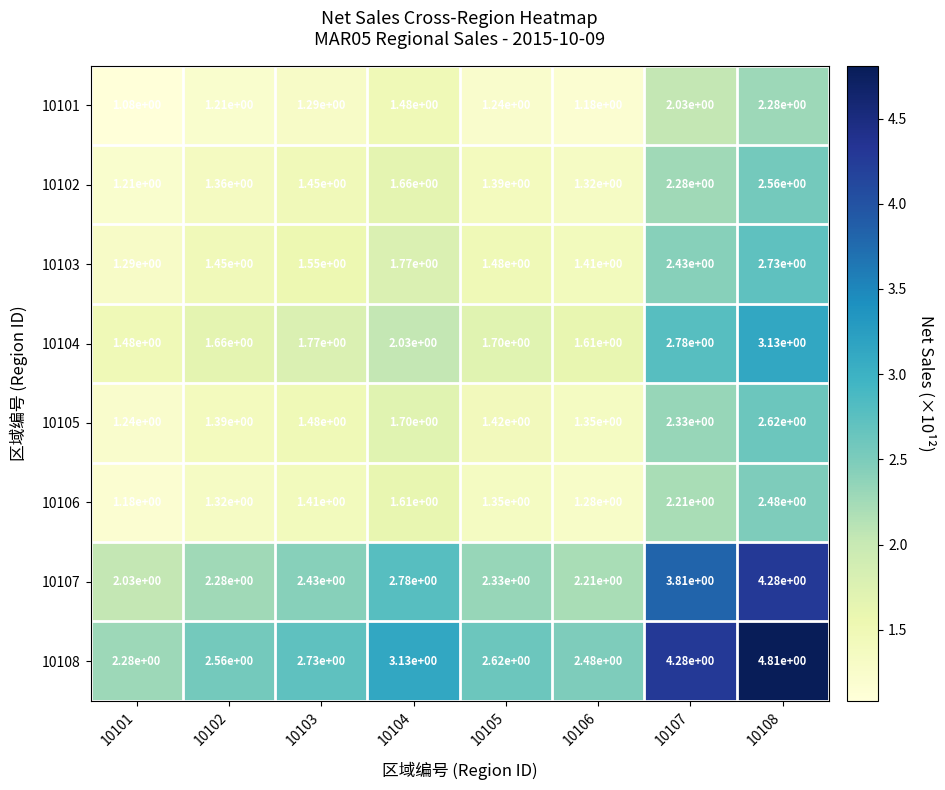

True or false: 10104 has a value of 0.8 at 10104.

False